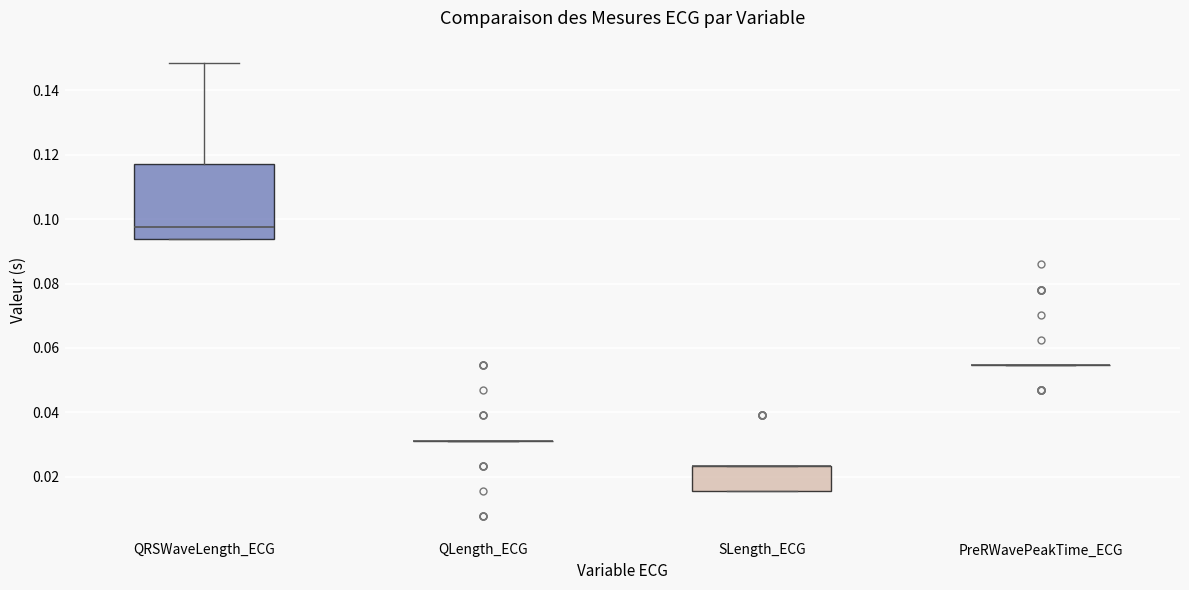

Reading left to right, read every box against the y-axis: the position of its median line, the range the box covers, and the ends of its whiskers. The values are not printed on the chart, so give them approximately, as read against the axis.

QRSWaveLength_ECG: median 0.098, box 0.094 to 0.118, whiskers 0.094 to 0.148
QLength_ECG: box collapsed to a line at 0.032, whiskers 0.032 to 0.032
SLength_ECG: median 0.024 (drawn on the box's upper edge), box 0.016 to 0.024, whiskers 0.016 to 0.024
PreRWavePeakTime_ECG: box collapsed to a line at 0.054, whiskers 0.054 to 0.054